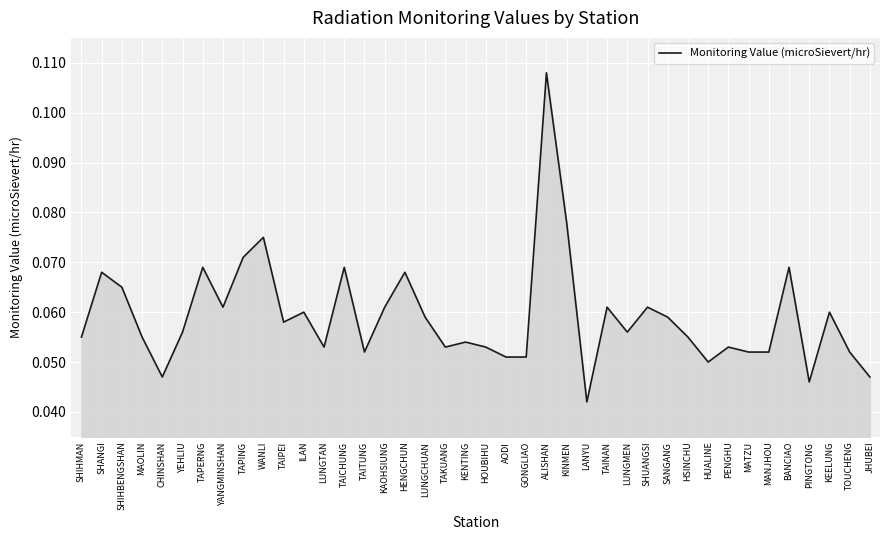

How many lines are shown in the chart?

1